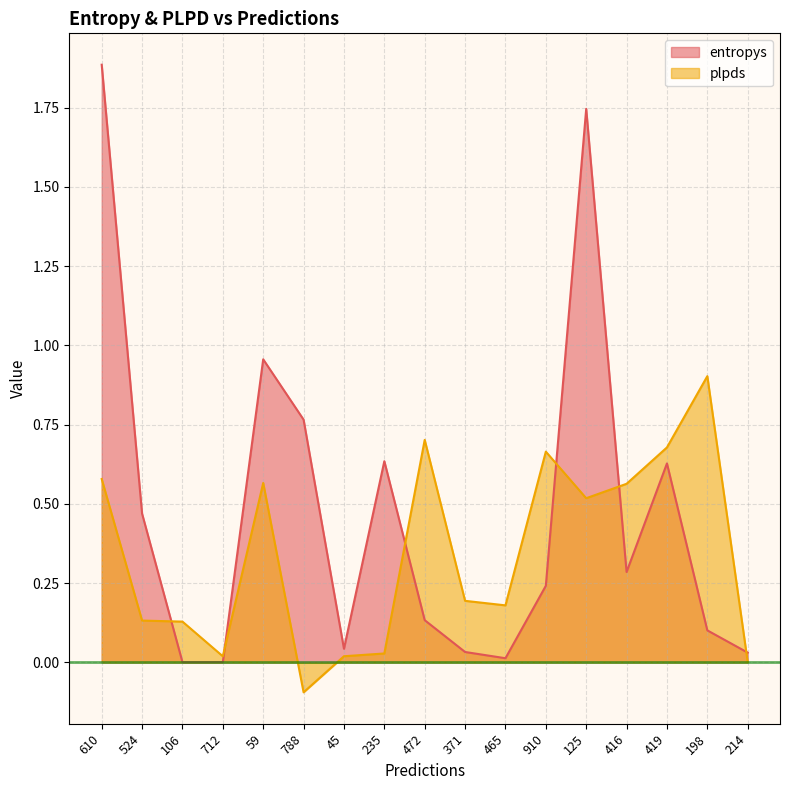

What is the value of the entropys point at the 12th from the left?

0.2